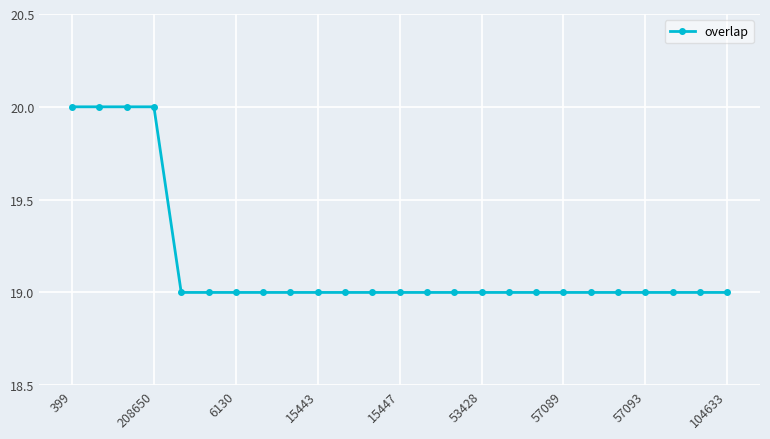

What is the average value?

19